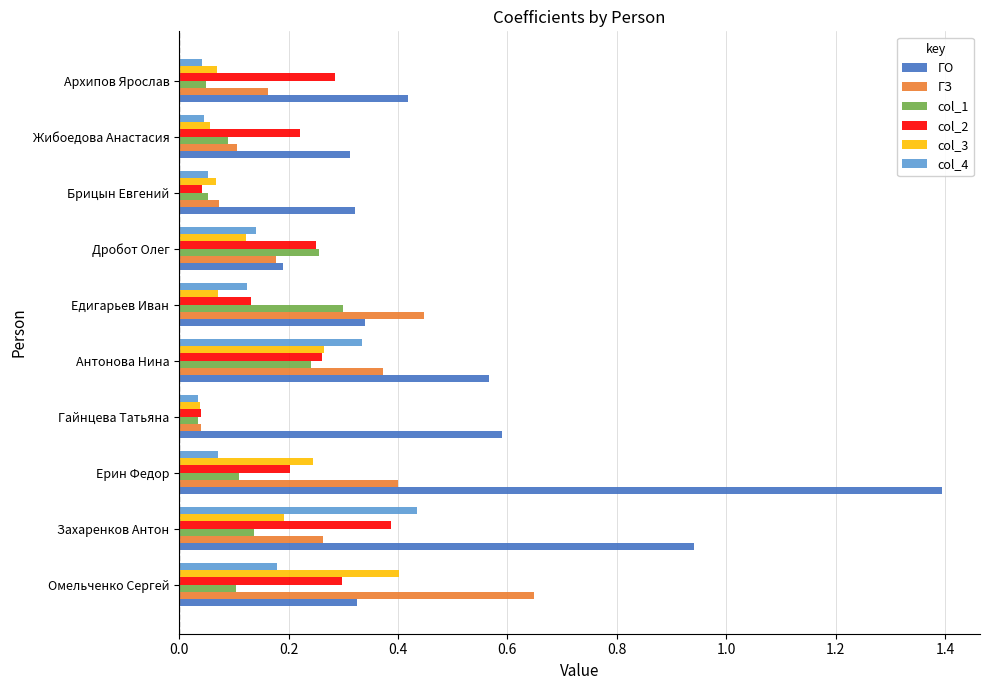

Which series changed the most between Ерин Федор and Архипов Ярослав?

ГО